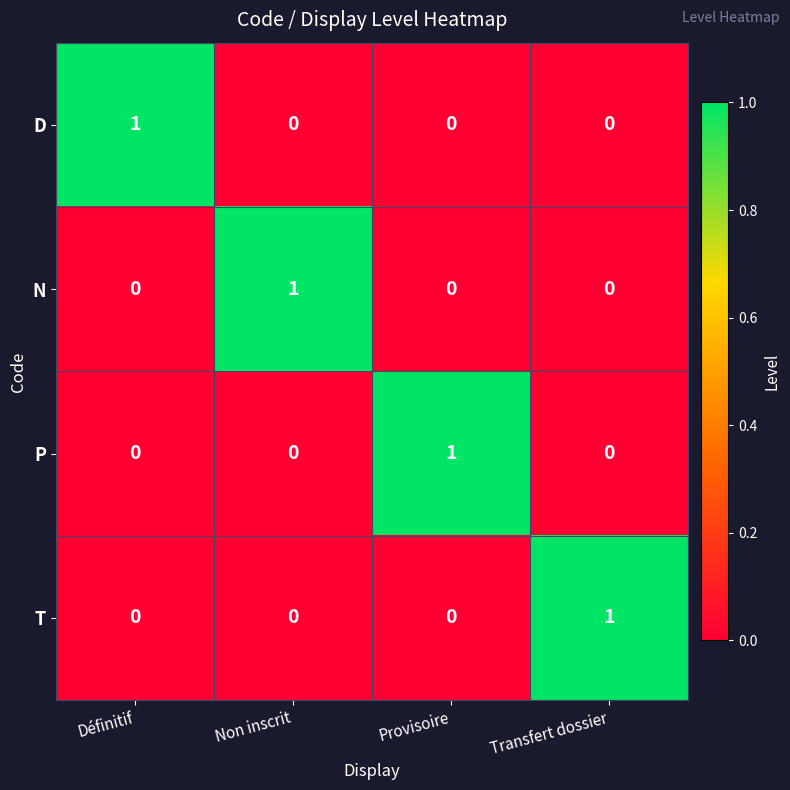

How many D values are between 0 and 1?

4